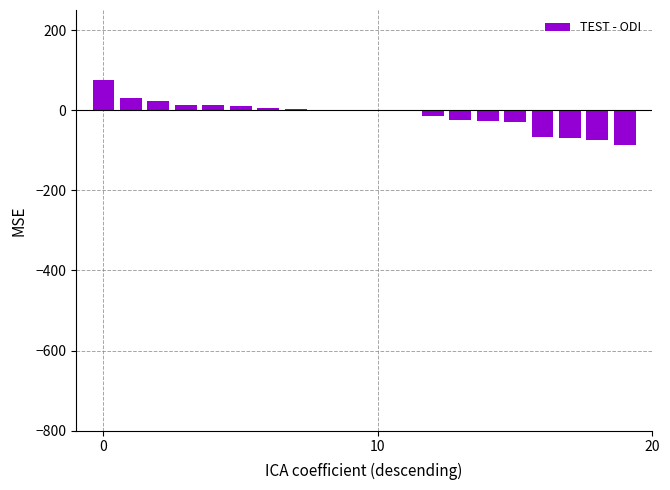

Count the number of data series in this chart.

1